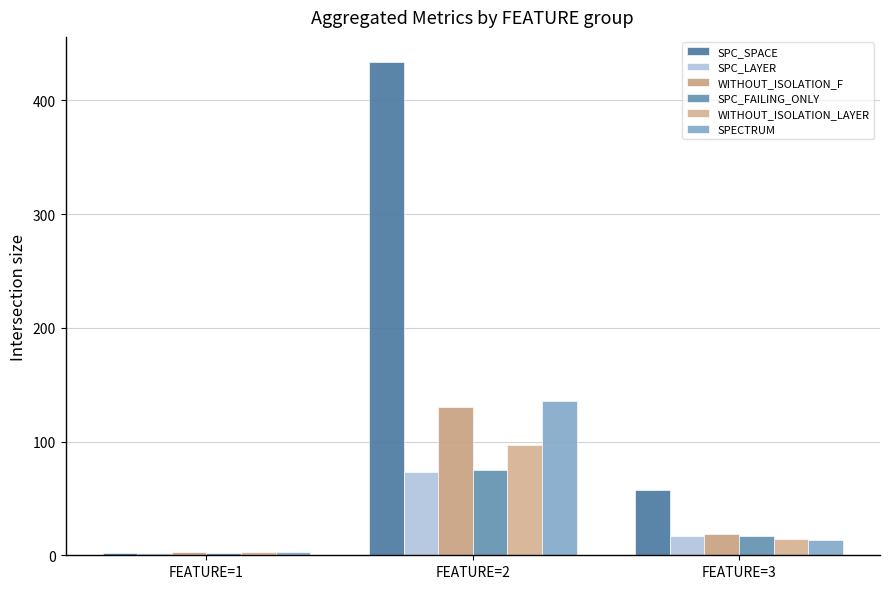

List the series in order of their peak value, lowest first.

SPC_LAYER, SPC_FAILING_ONLY, WITHOUT_ISOLATION_LAYER, WITHOUT_ISOLATION_F, SPECTRUM, SPC_SPACE